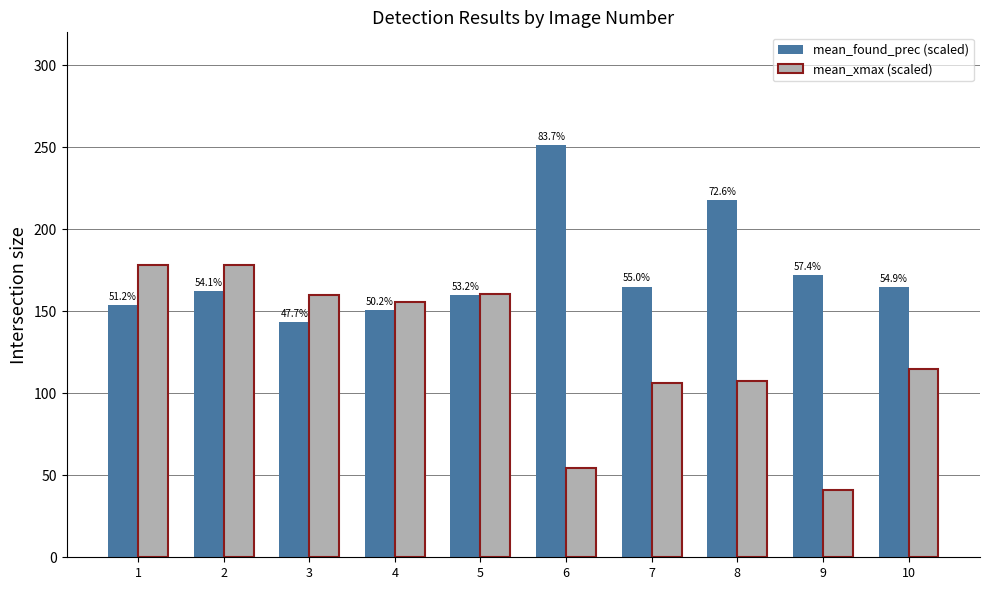

What is the total value across all series at 9?

213.4